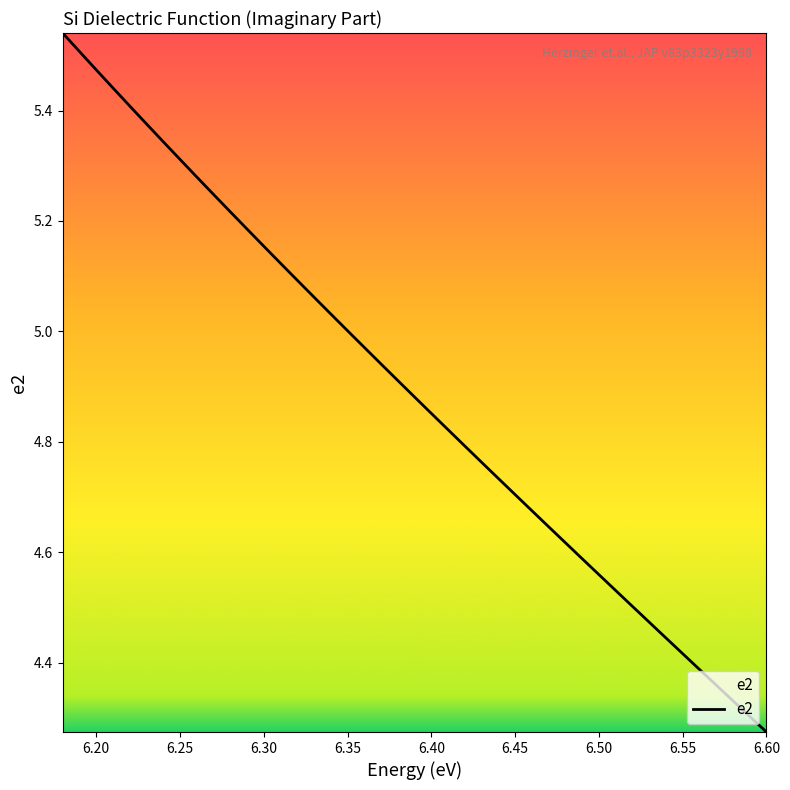

What is the smallest value displayed?

4.3